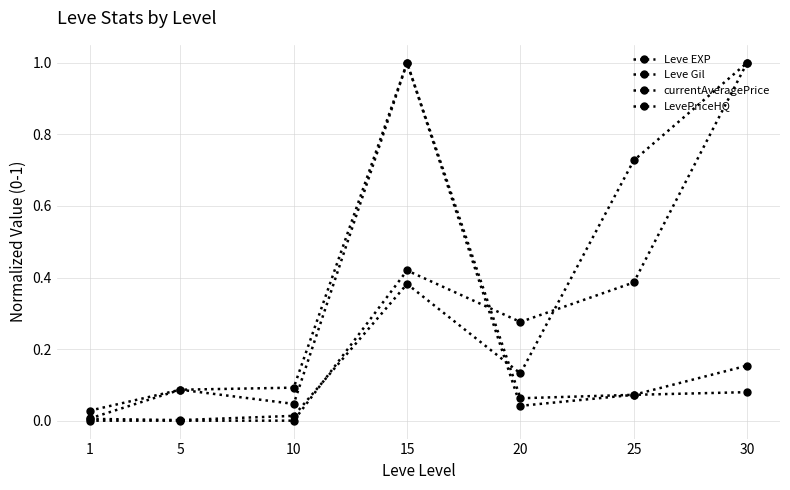

How many times do Leve Gil and LevePriceHQ cross each other?

1